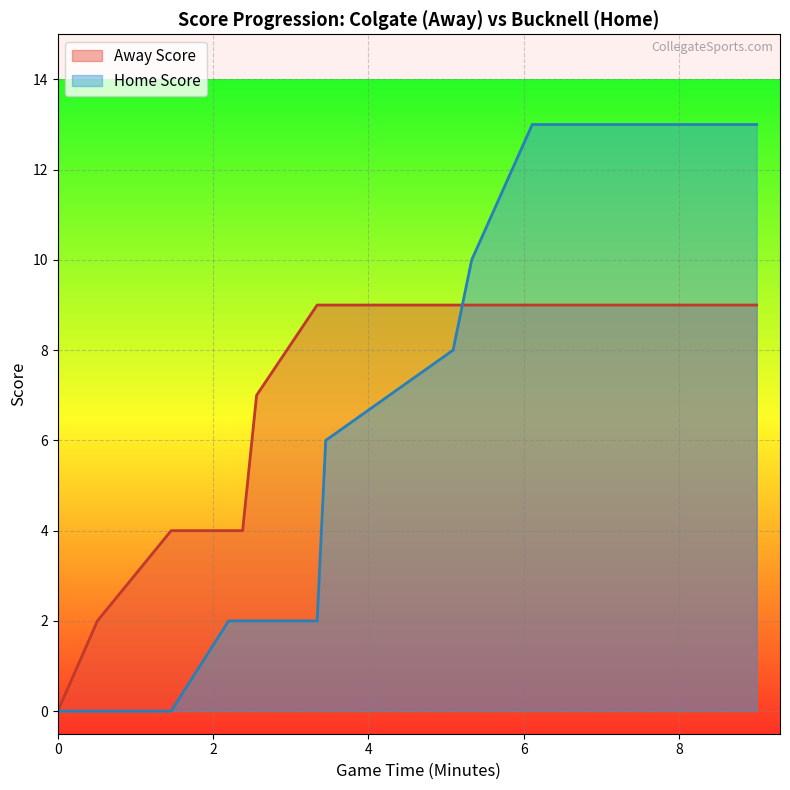

What is the average value of the Home Score series?

8